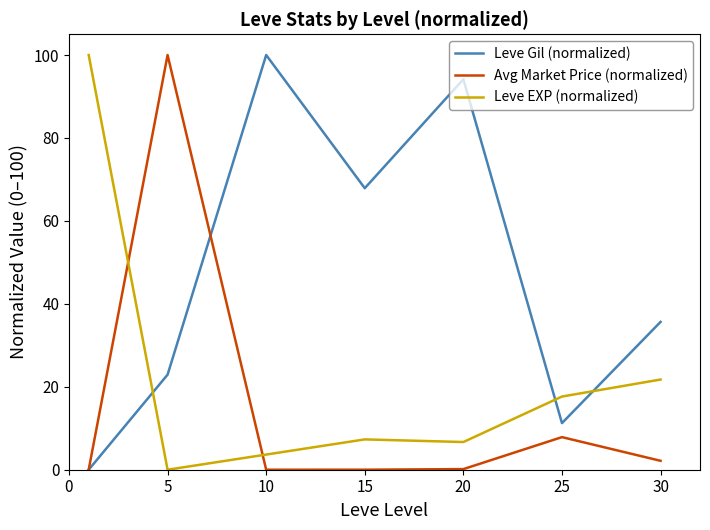

What is the maximum value shown in the chart?

100.0